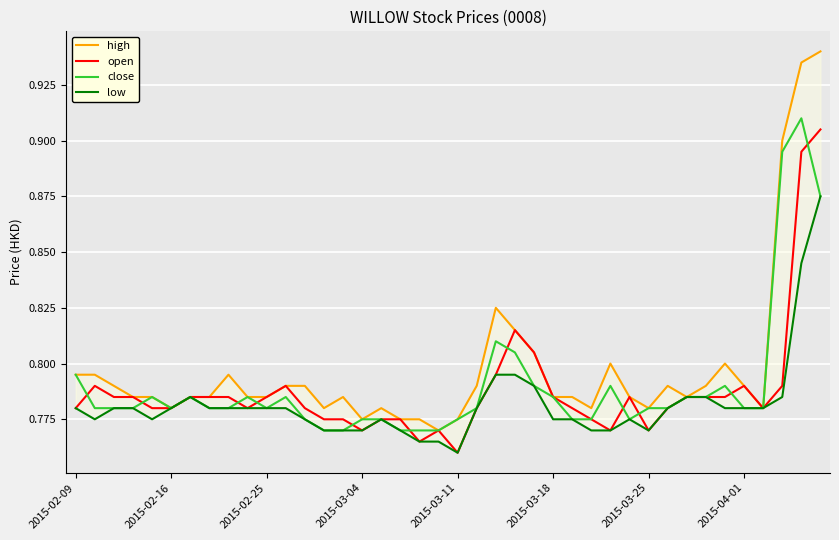

How many data points does each series have?

40